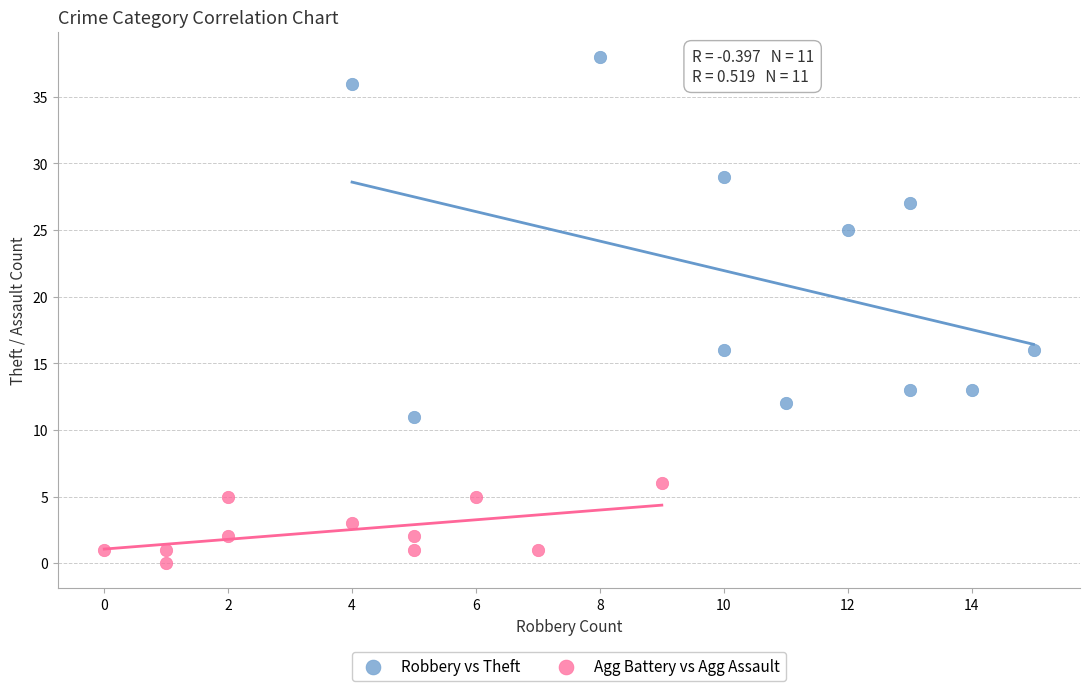

Which series has the largest Y range (max minus min)?

Robbery vs Theft